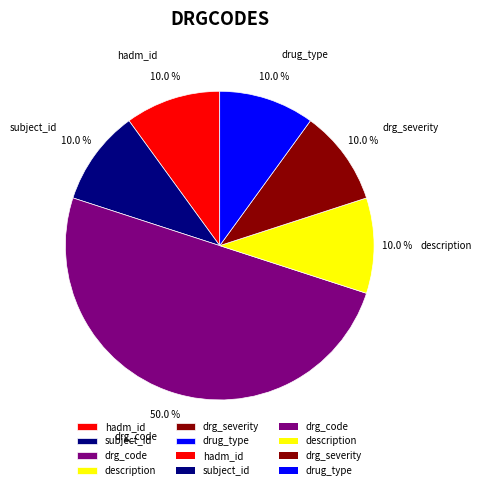

Which slice is the largest?

drg_code